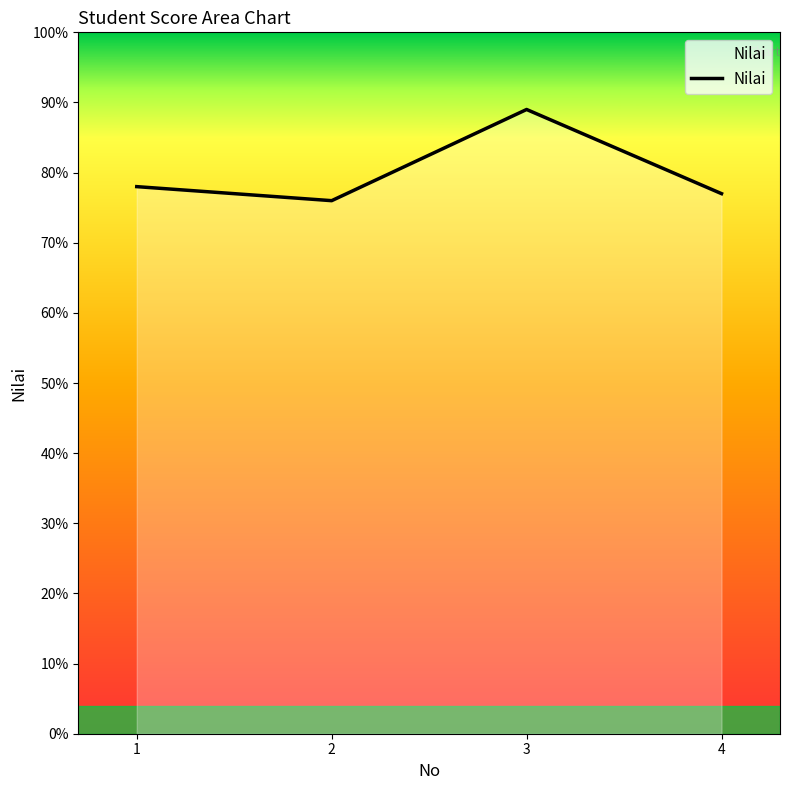

At which category does the data reach its first local peak?

3